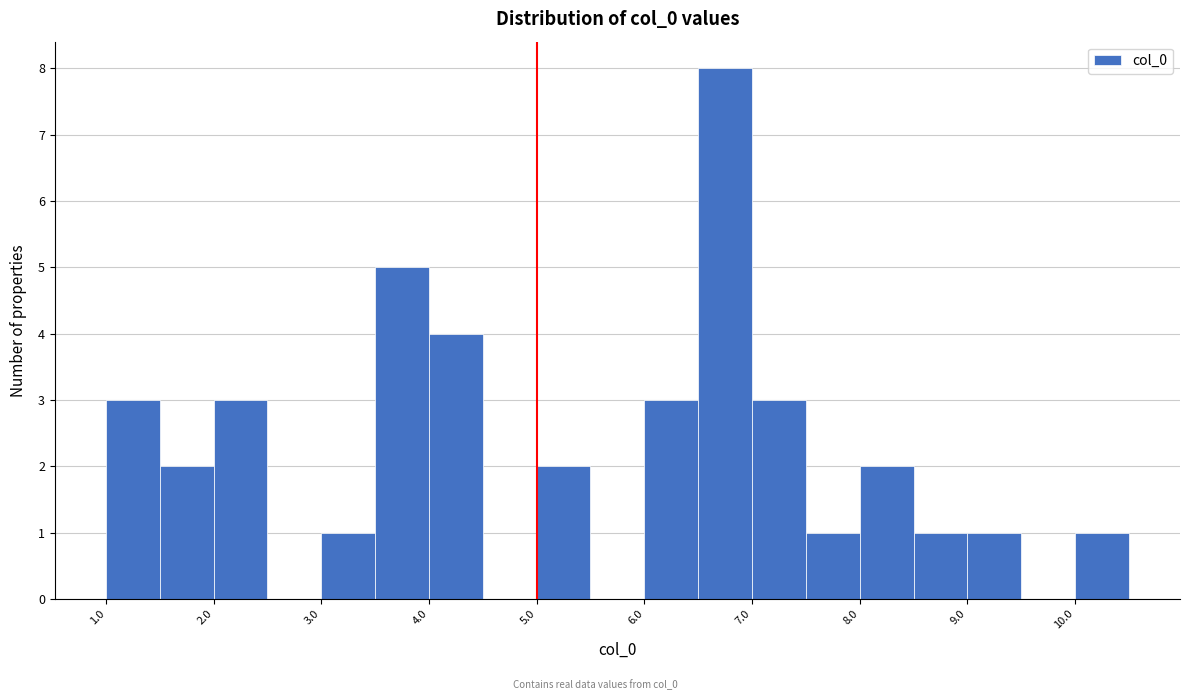

How tall is the bar that spans 6.0 to 6.5 on the x-axis? The values are not printed on the chart, so give them approximately, as read against the axis.

3